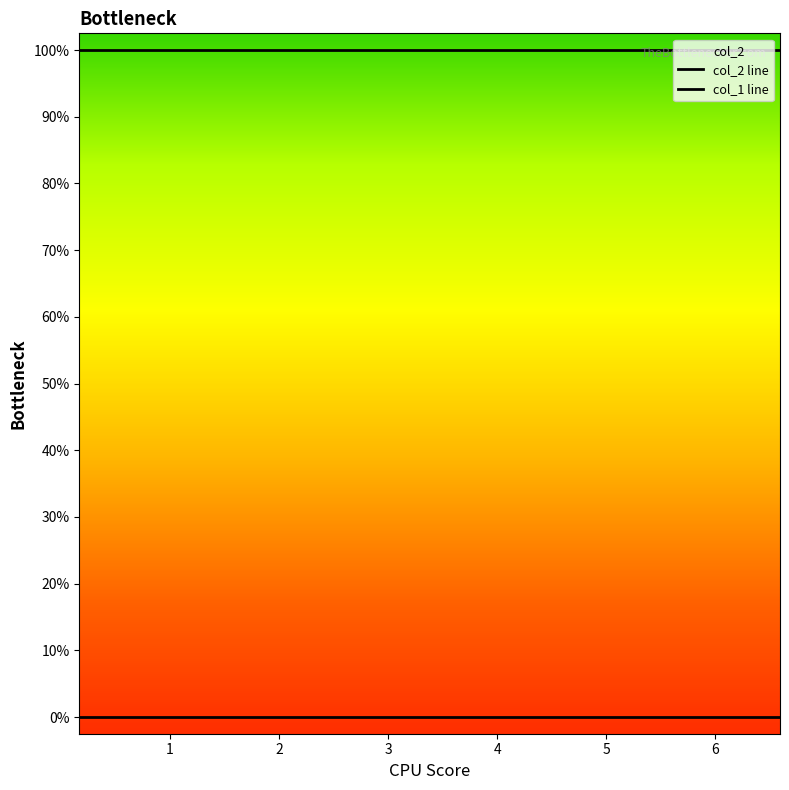

Is this an area chart (filled region under the line)?

No